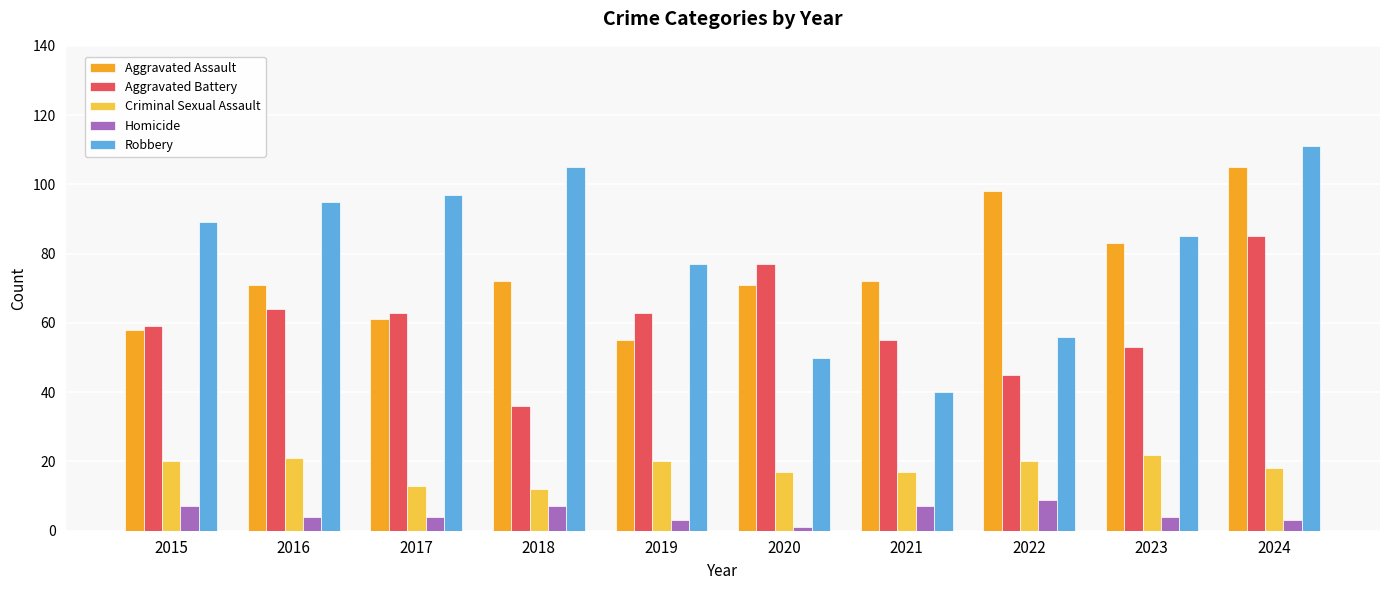

The value of Criminal Sexual Assault at 2017 is 13. True or false?

True